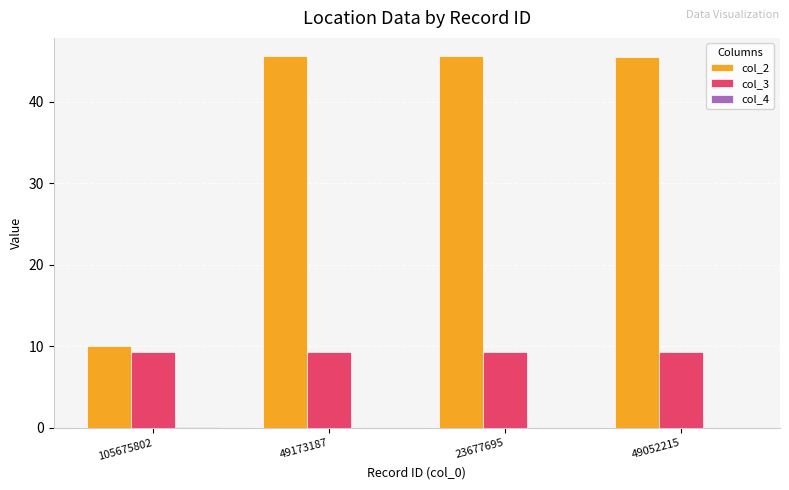

What value does the col_3 series have at 105675802?

9.3